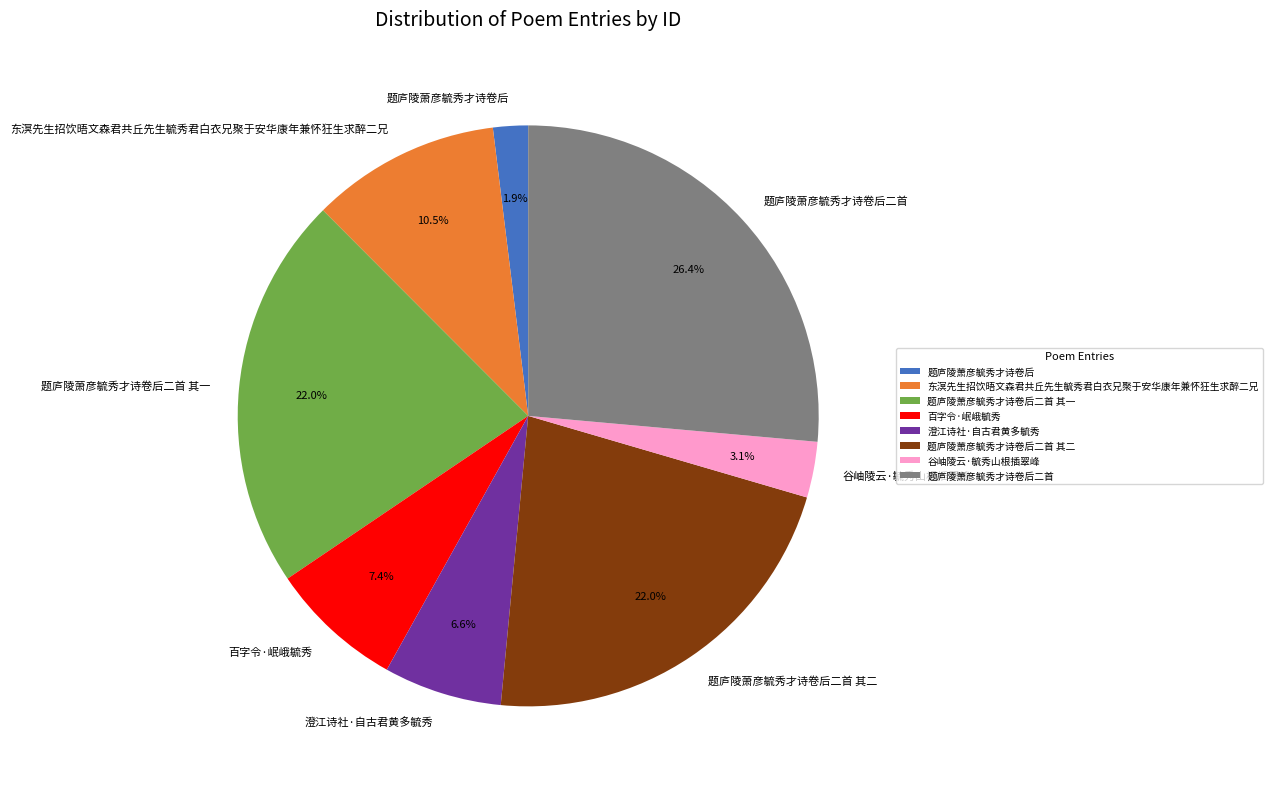

Which slice is the smallest?

题庐陵萧彦毓秀才诗卷后